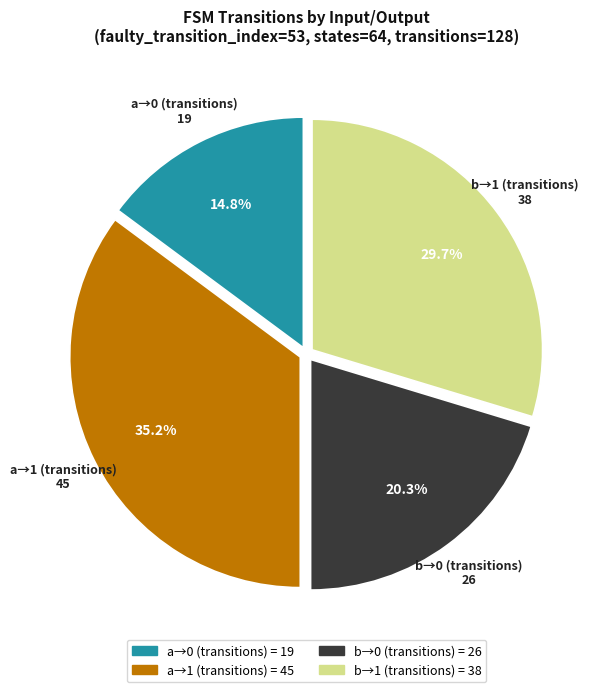

To the nearest percent, what is the average slice percentage?

25%